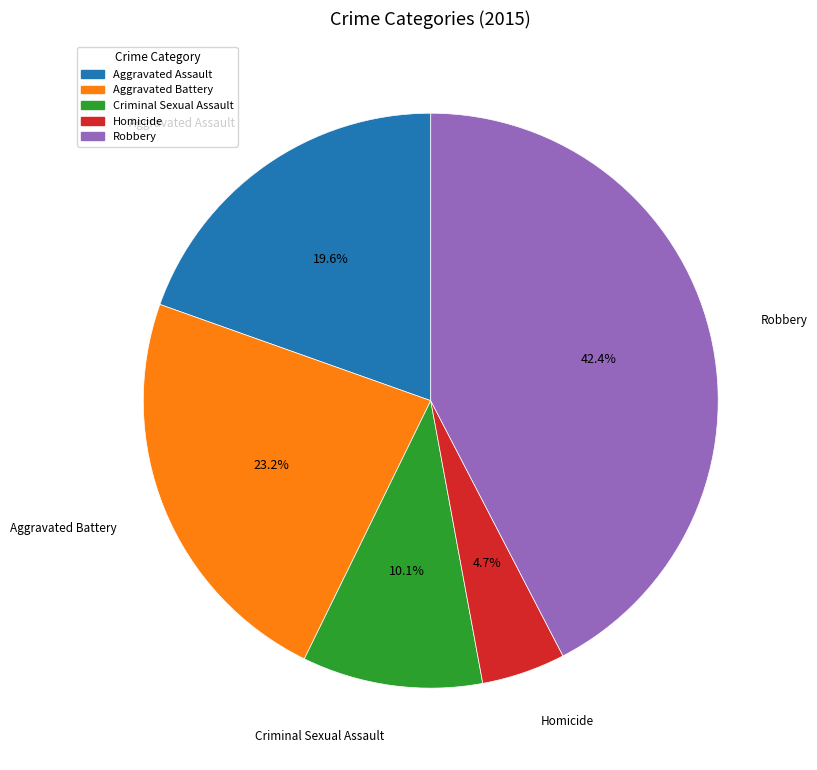

Count the number of slices in the pie.

5